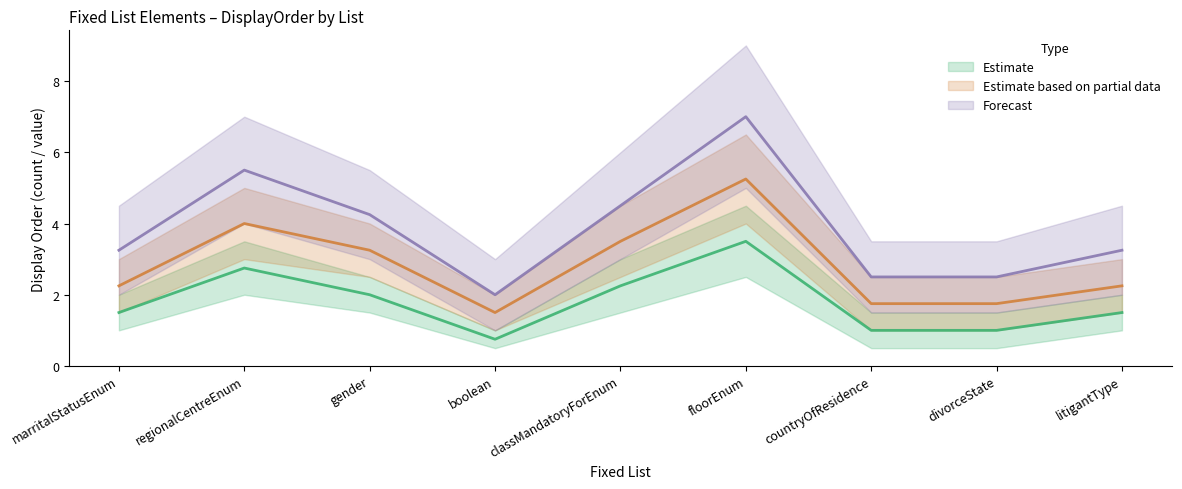

What is the sum of the Estimate based on partial data values at floorEnum and boolean?

6.8